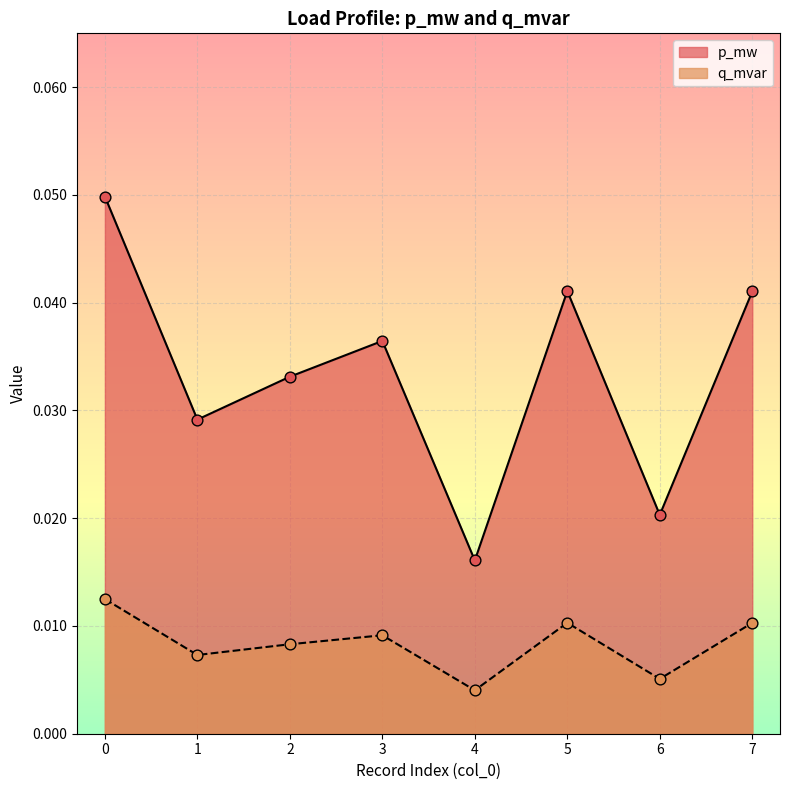

Which series has the widest spread of Y values?

p_mw